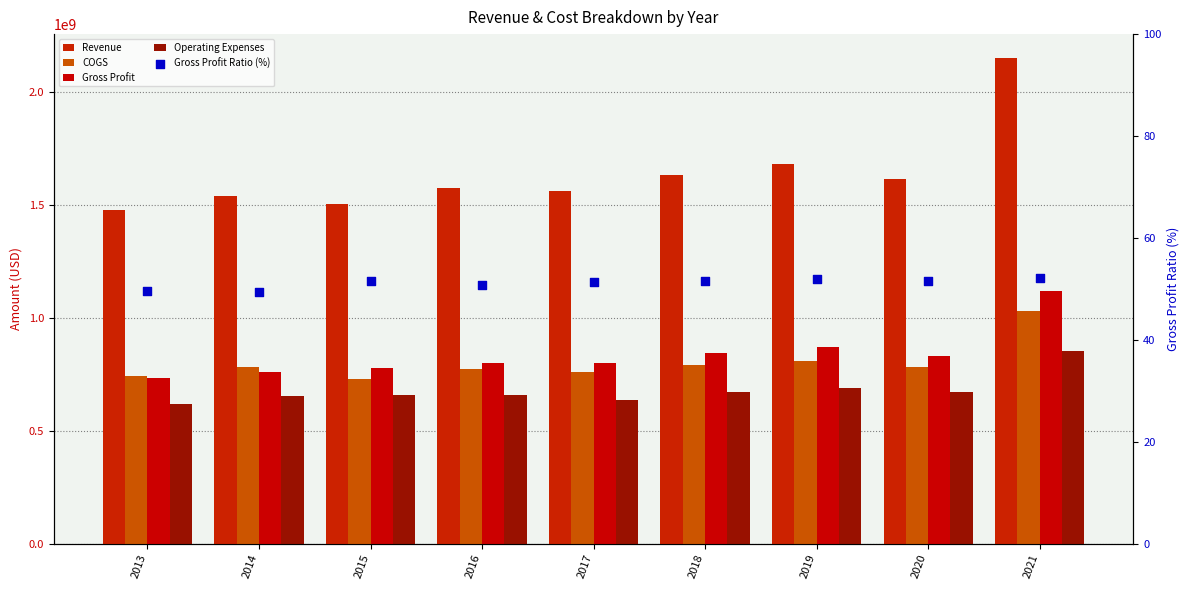

Which series has the widest spread of Y values?

Revenue